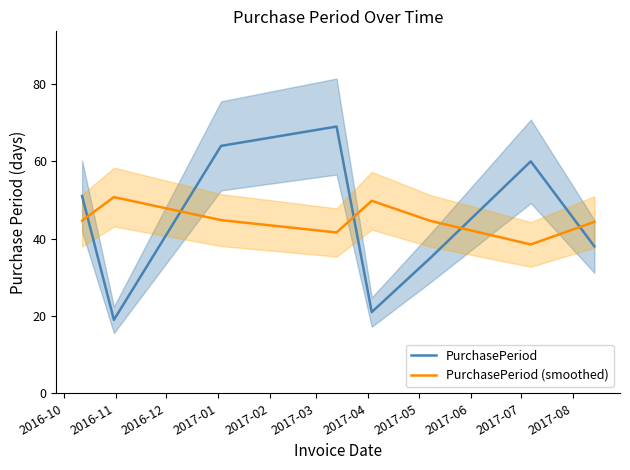

How many times do PurchasePeriod (smoothed) and PurchasePeriod cross each other?

5